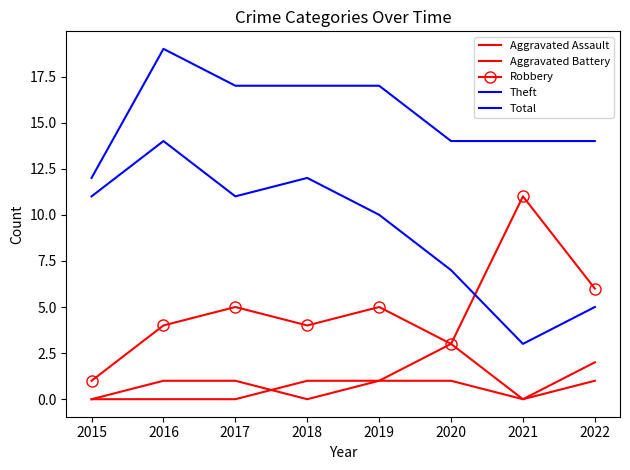

Reading left to right, extract all data points from this chart.

Aggravated Assault: 2015=0	2016=1	2017=1	2018=0	2019=1	2020=1	2021=0	2022=2
Aggravated Battery: 2015=0	2016=0	2017=0	2018=1	2019=1	2020=3	2021=0	2022=1
Robbery: 2015=1	2016=4	2017=5	2018=4	2019=5	2020=3	2021=11	2022=6
Theft: 2015=11	2016=14	2017=11	2018=12	2019=10	2020=7	2021=3	2022=5
Total: 2015=12	2016=19	2017=17	2018=17	2019=17	2020=14	2021=14	2022=14